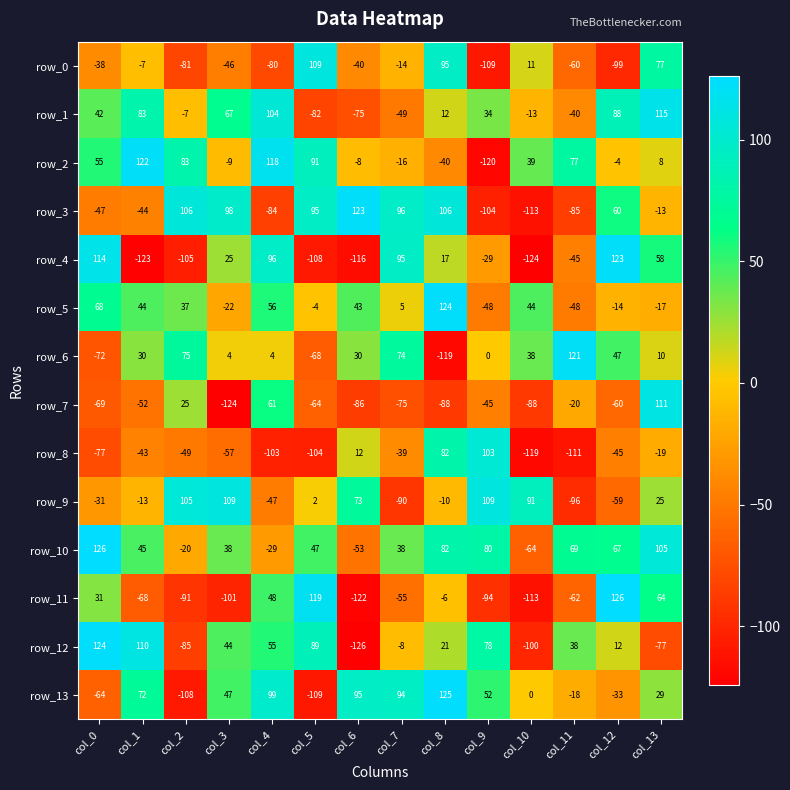

At col_9, list the series in order from largest to smallest.

row_9, row_8, row_10, row_12, row_13, row_1, row_6, row_4, row_7, row_5, row_11, row_3, row_0, row_2